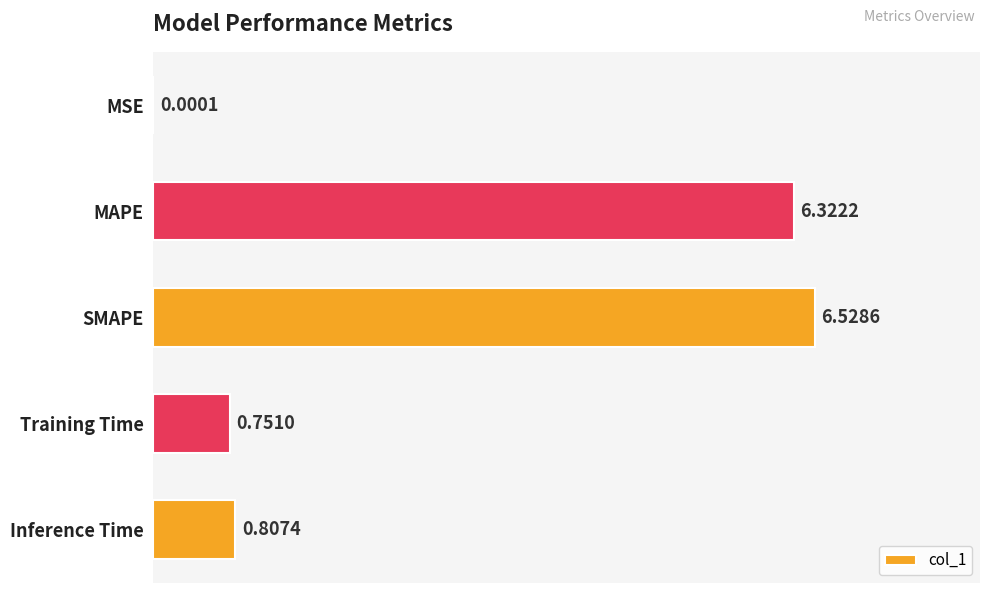

What is the sum of all values?

14.4